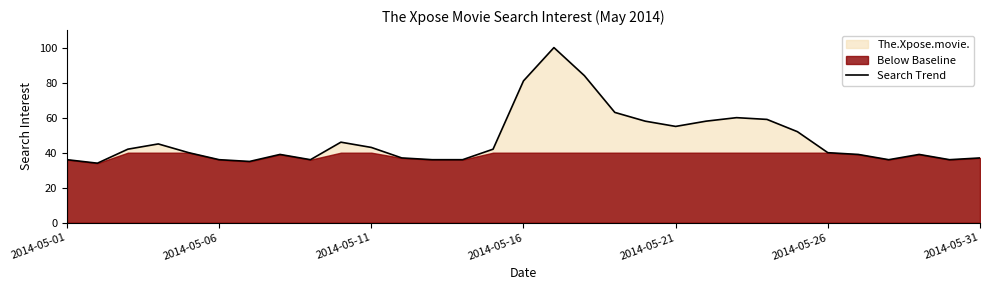

What is the greatest value displayed?

100